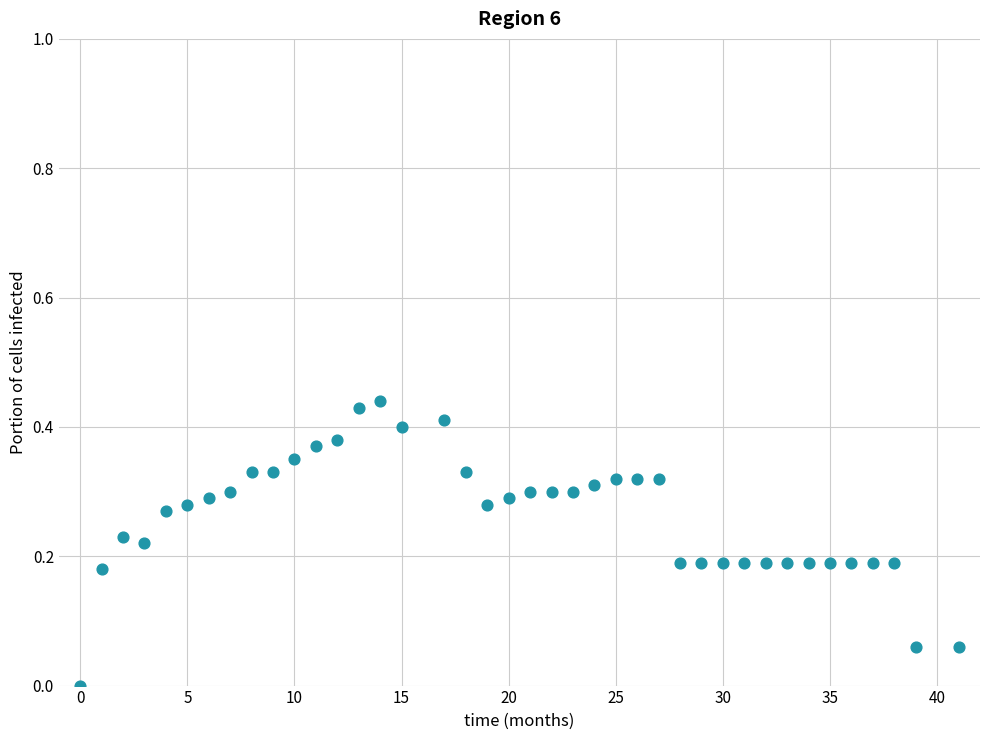

What is the range of X values (max minus min)?

41.0